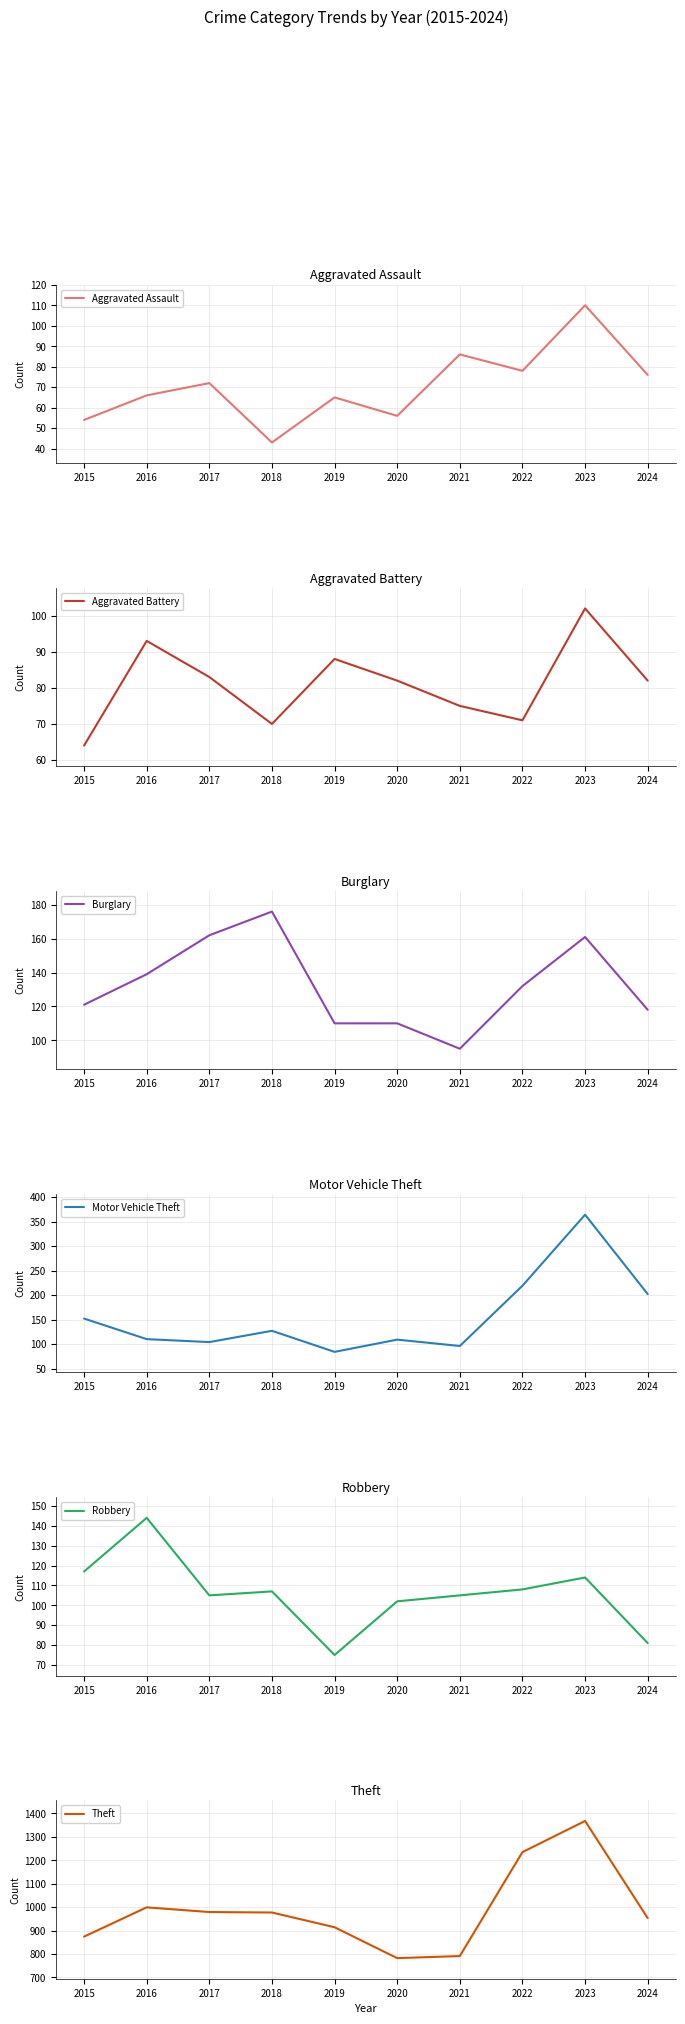

How many lines are shown in the chart?

6